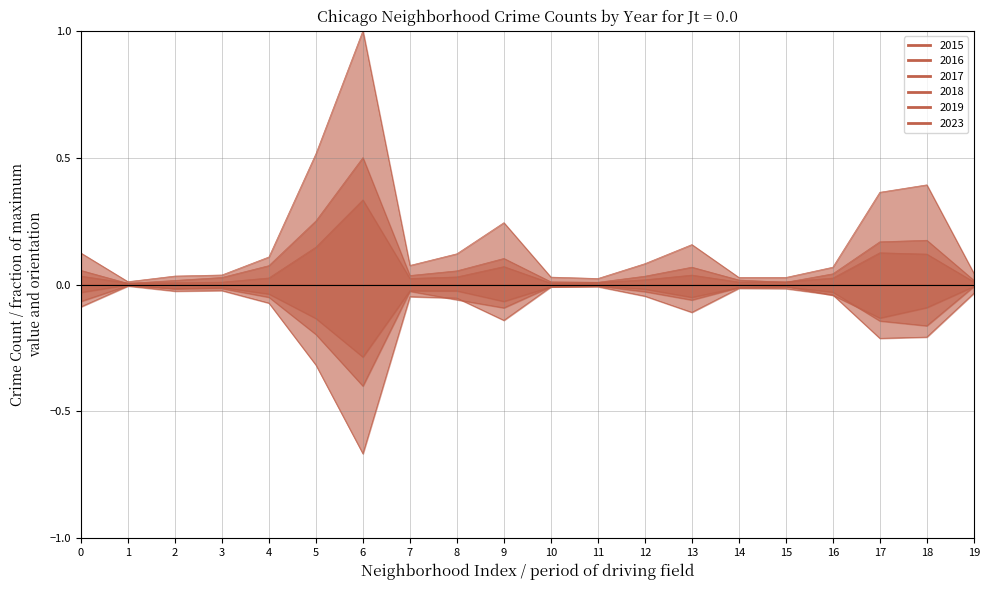

The 2023 series shows -0.1 at 17. True or false?

True